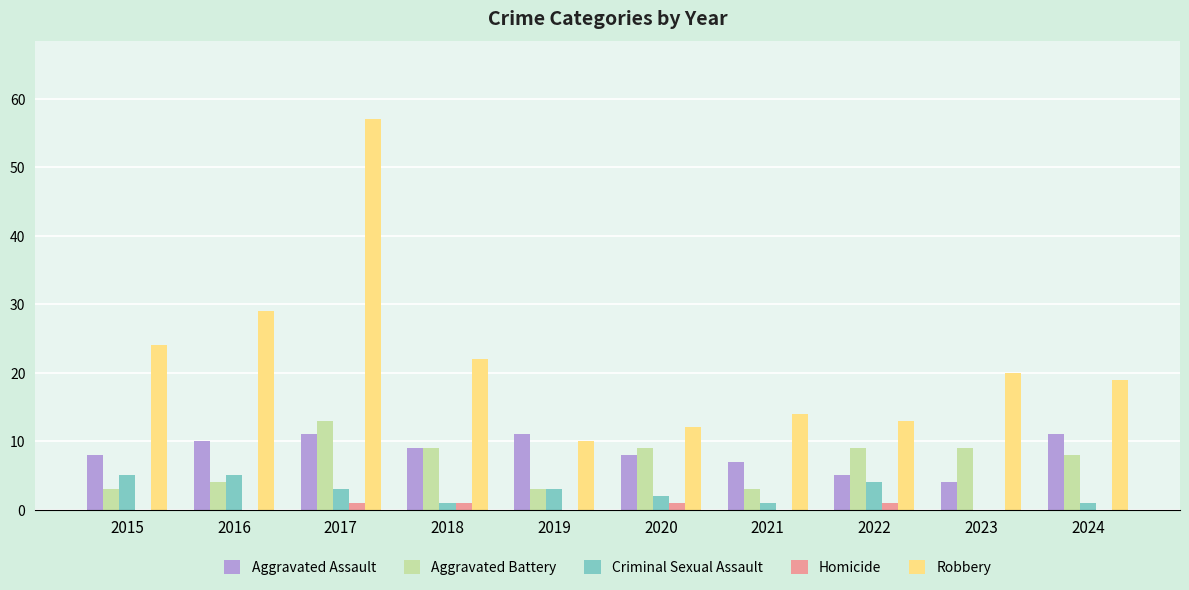

Between 2022 and 2023, which series saw the biggest shift?

Robbery